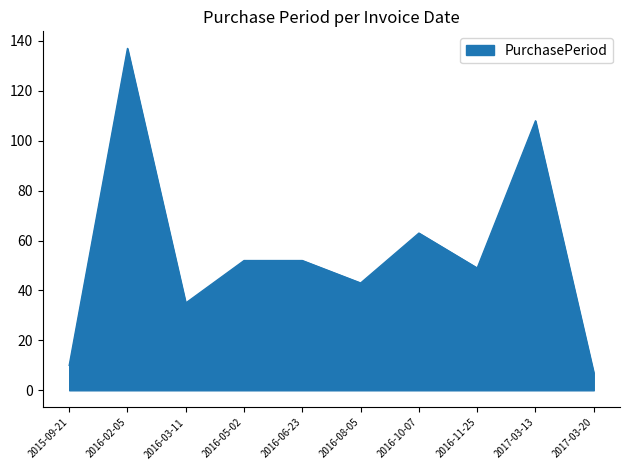

Which category has the lowest value across all series?

2017-03-20